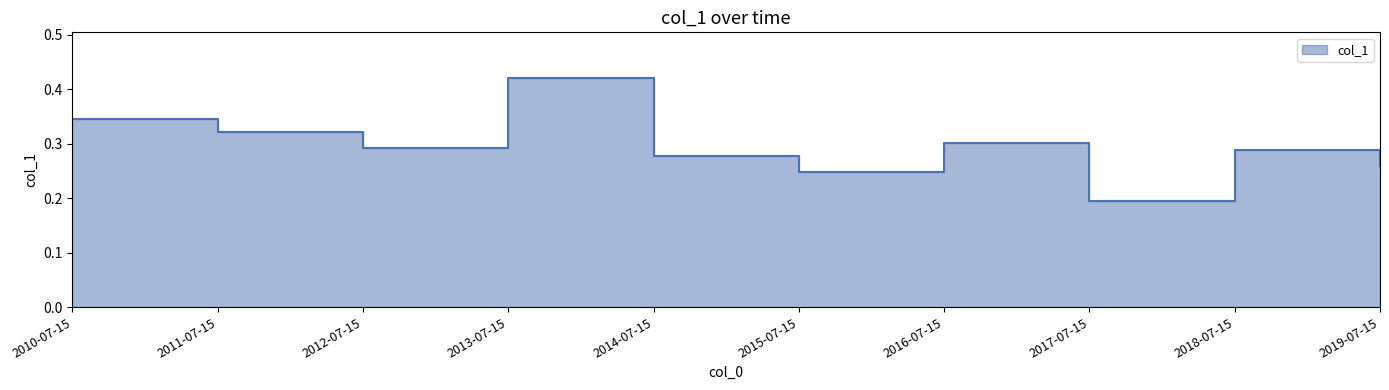

Reading left to right, list all the values displayed in this chart.

2010-07-15=0.3	2011-07-15=0.3	2012-07-15=0.3	2013-07-15=0.4	2014-07-15=0.3	2015-07-15=0.2	2016-07-15=0.3	2017-07-15=0.2	2018-07-15=0.3	2019-07-15=0.3